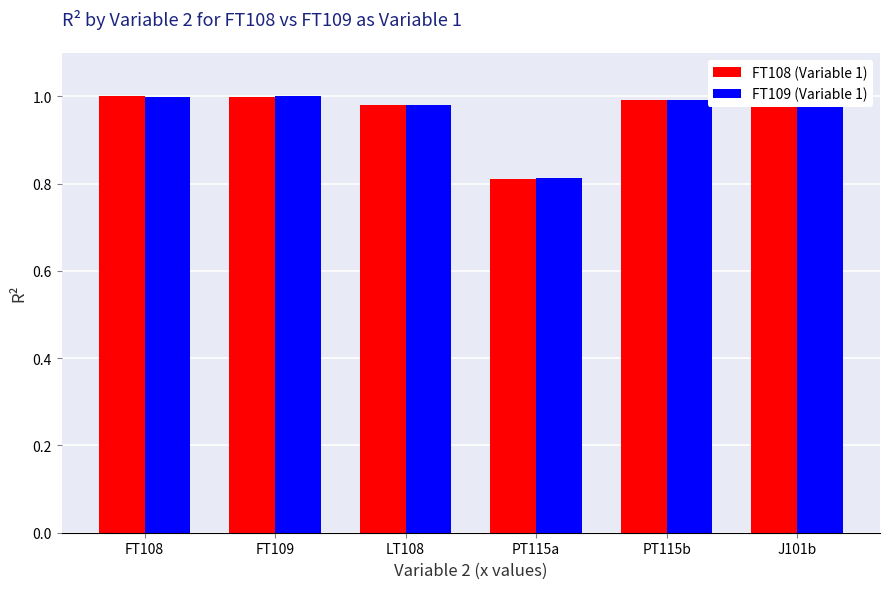

Which category has the lowest value in the FT108 (Variable 1) series?

PT115a